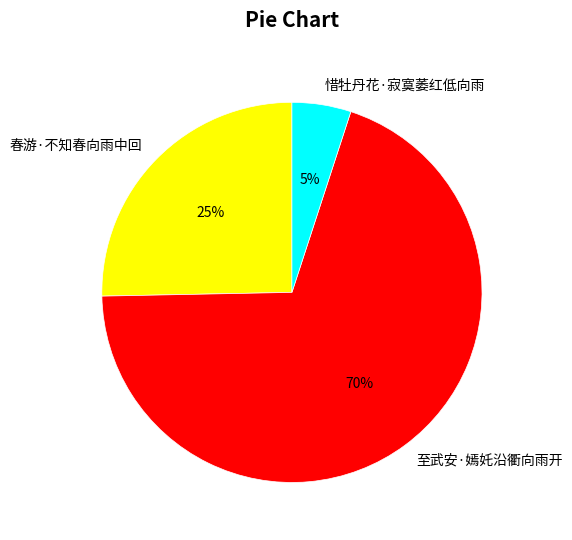

Between 惜牡丹花·寂寞萎红低向雨 and 至武安·嫣奼沿衢向雨开, which is larger?

至武安·嫣奼沿衢向雨开